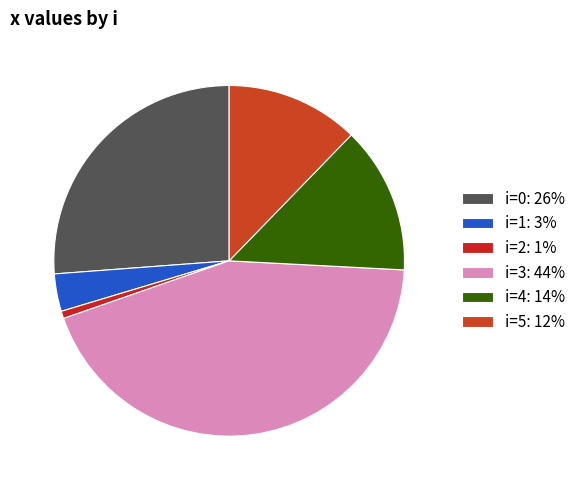

Count the number of slices in the pie.

6